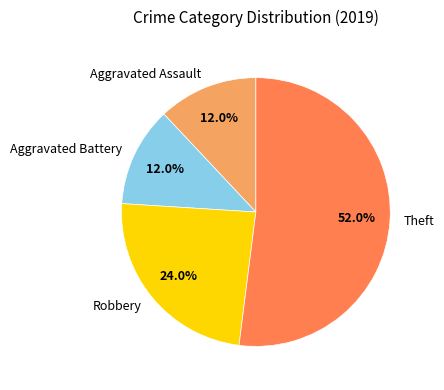

How many slices are in this pie chart?

4